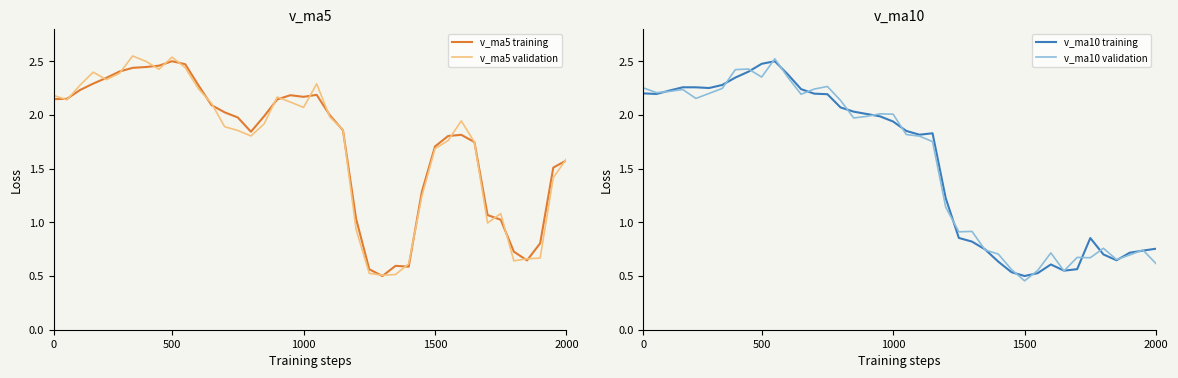

How many lines are shown in the chart?

4